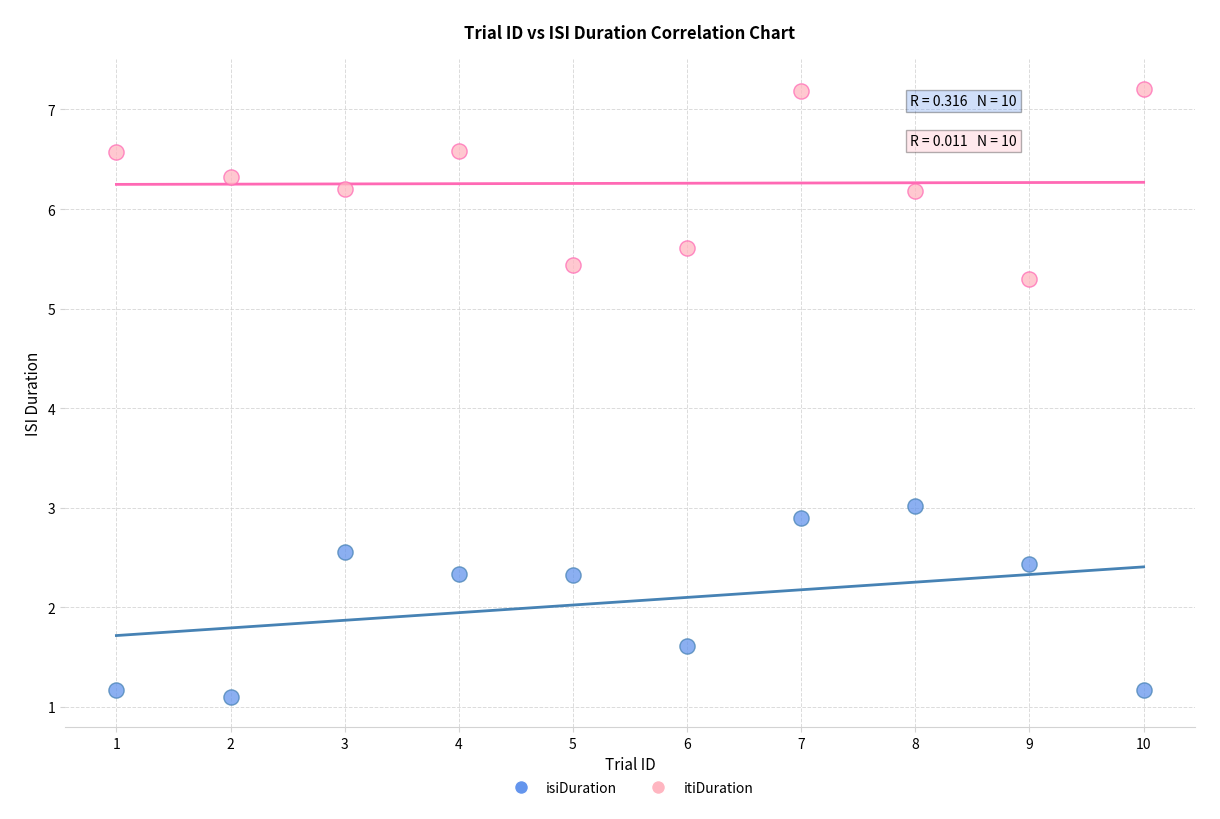

What is the X range (max minus min) for the scatter plot?

9.0